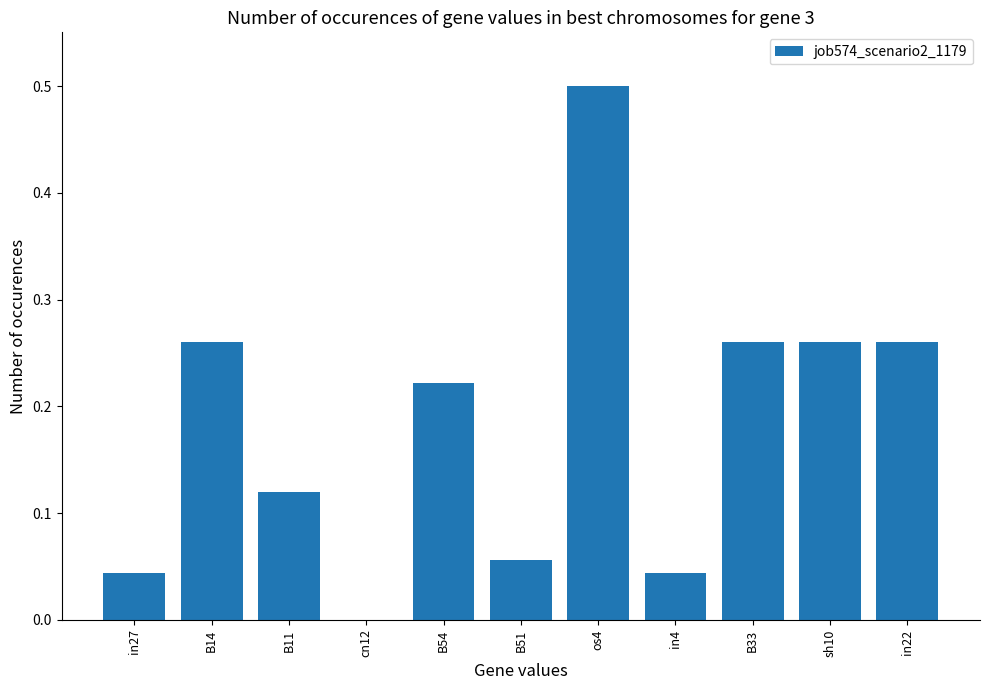

The value at os4 is 0.8. True or false?

False